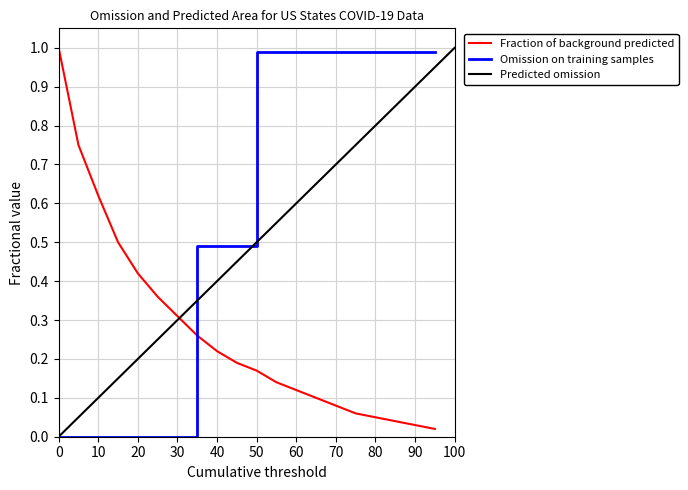

Is the value of Omission on training samples at 70 greater than the value of Fraction of background predicted at 40?

Yes